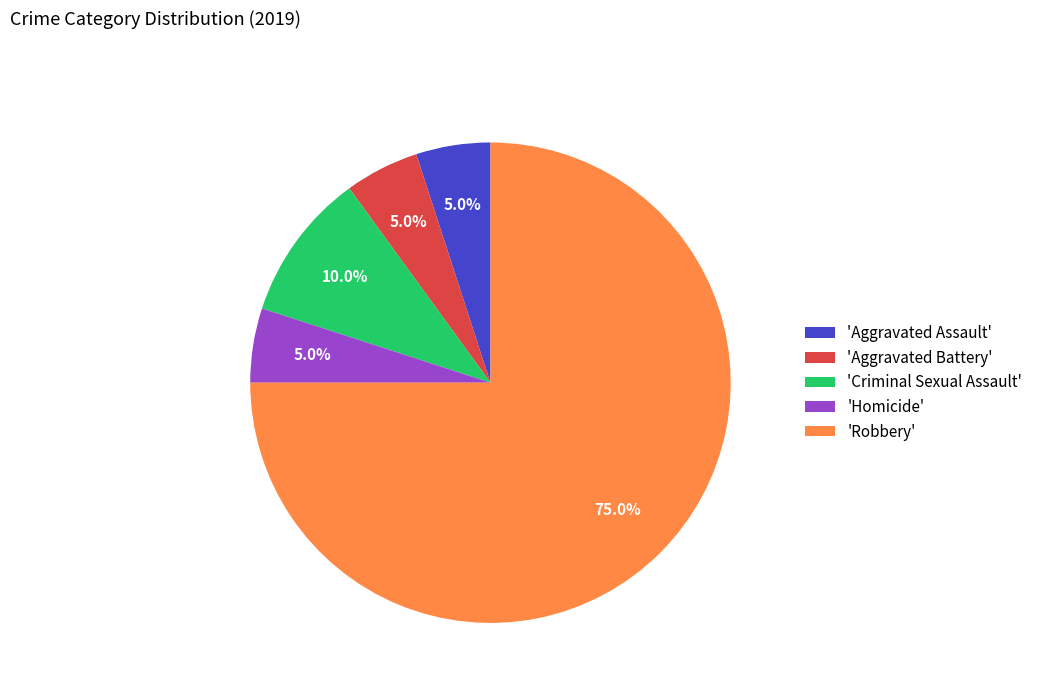

How many slices are in this pie chart?

5